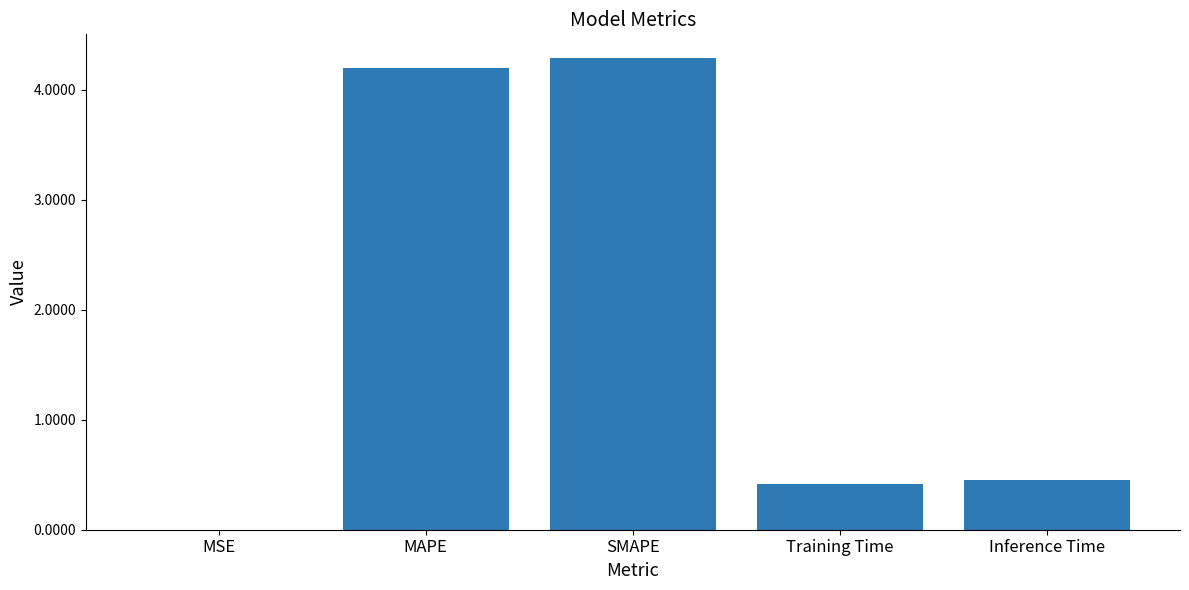

What is the ratio of the value at SMAPE to the value at MAPE?

1.0